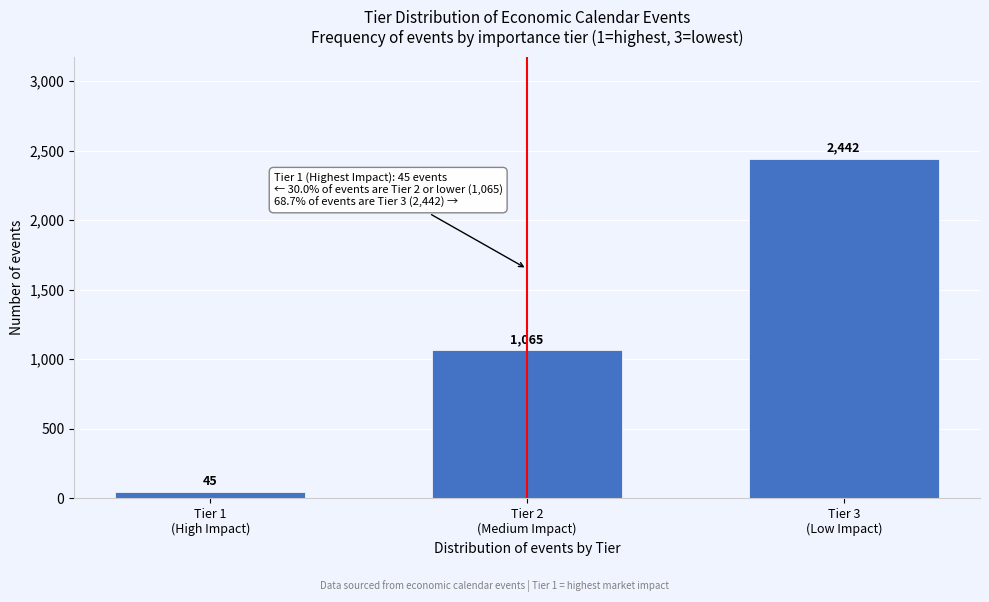

Reading left to right, extract all data points from this chart.

45	1065	2442